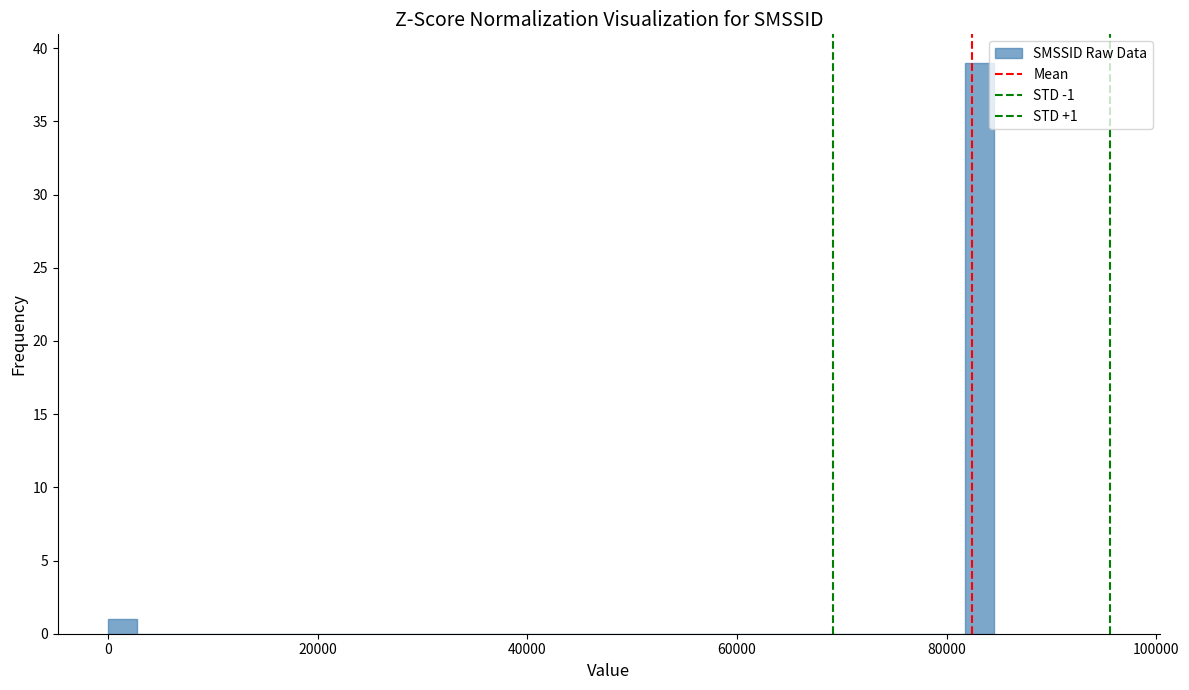

Around what value on the x-axis is the tallest bar? Give the approximate position of its centre, as read against the axis.

84000